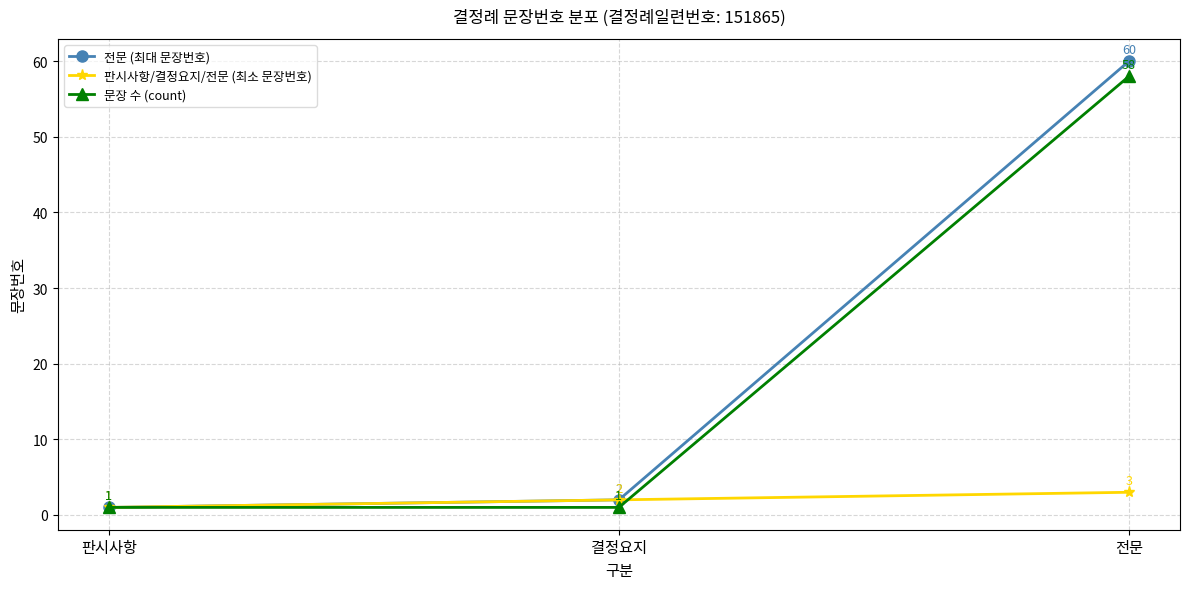

What is the greatest value displayed?

60